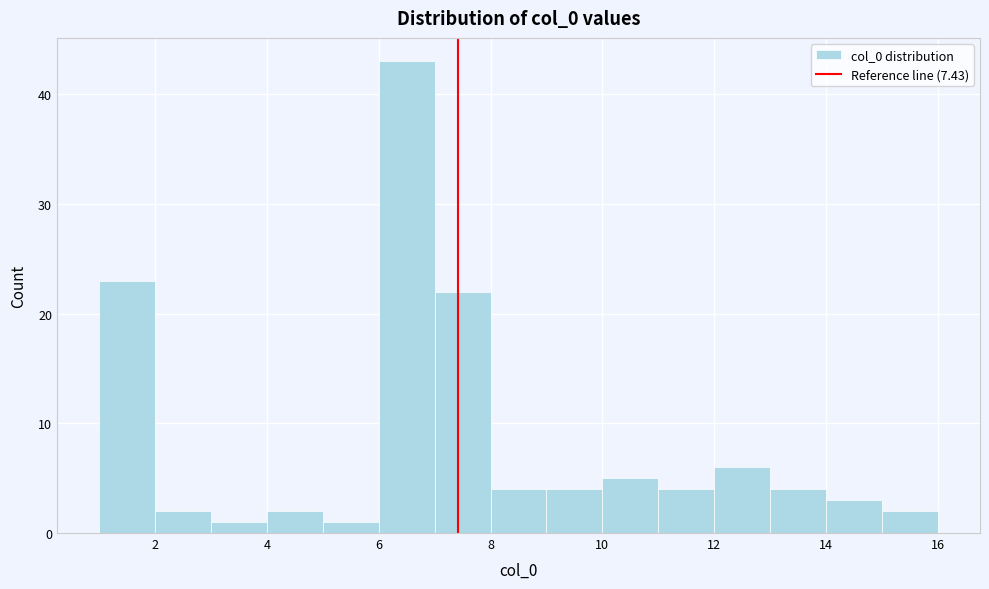

What is the height of the bar covering 3 to 4 on the x-axis? The values are not printed on the chart, so give them approximately, as read against the axis.

1